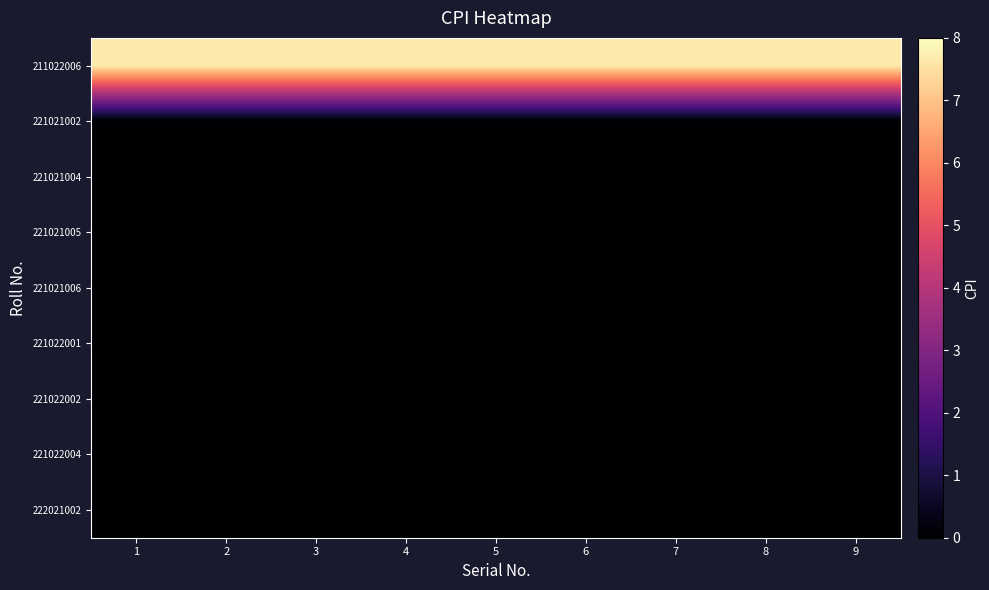

At which category is the sum across all series the highest?

1